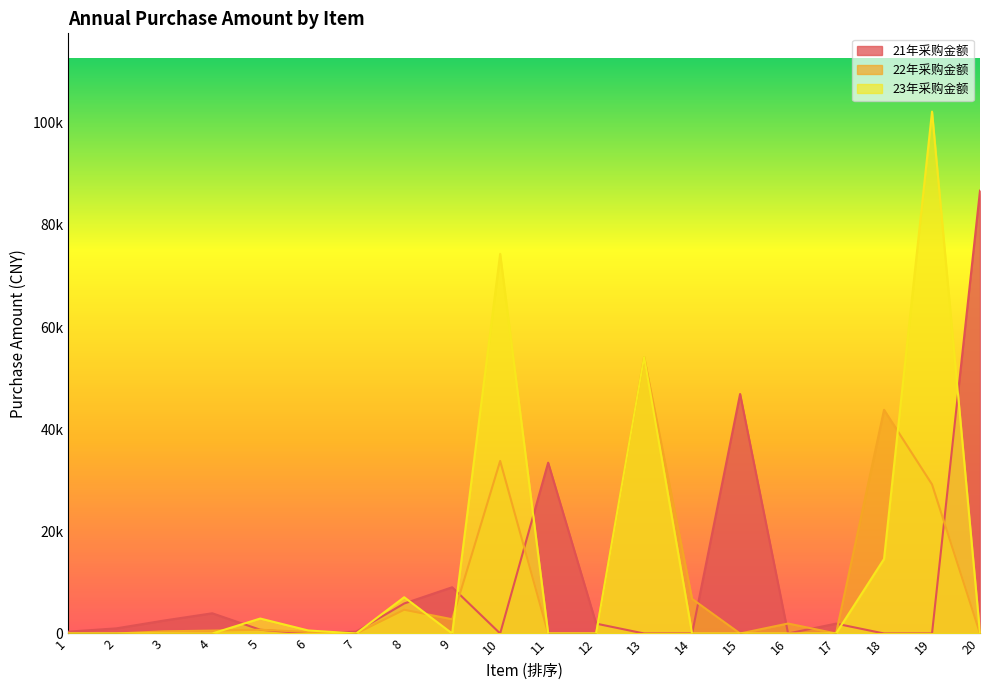

In 22年采购金额, how many points are higher than both neighbors (excluding endpoints)?

6